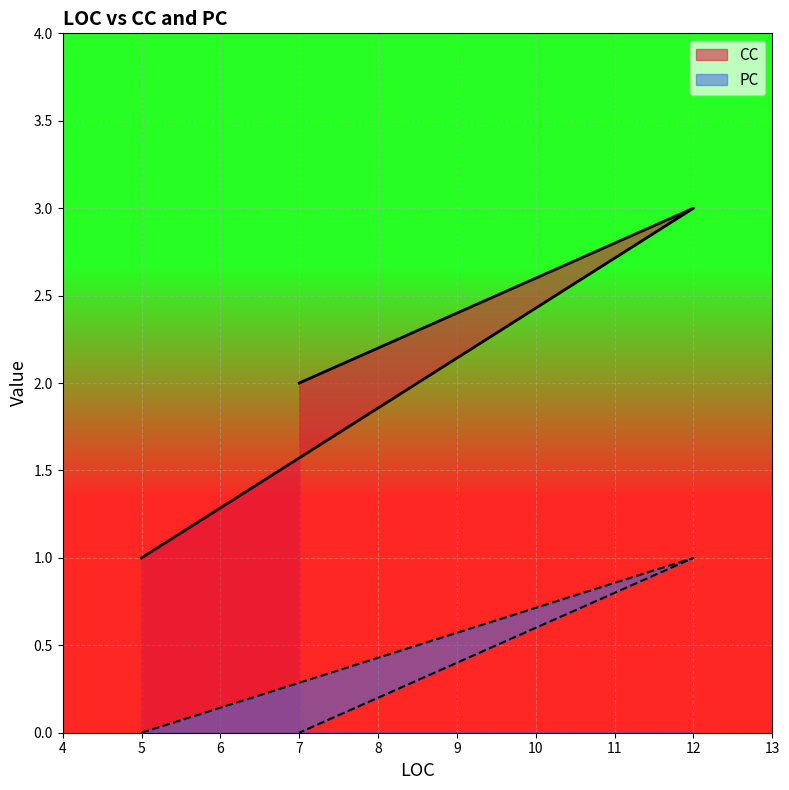

How many lines are shown in the chart?

2